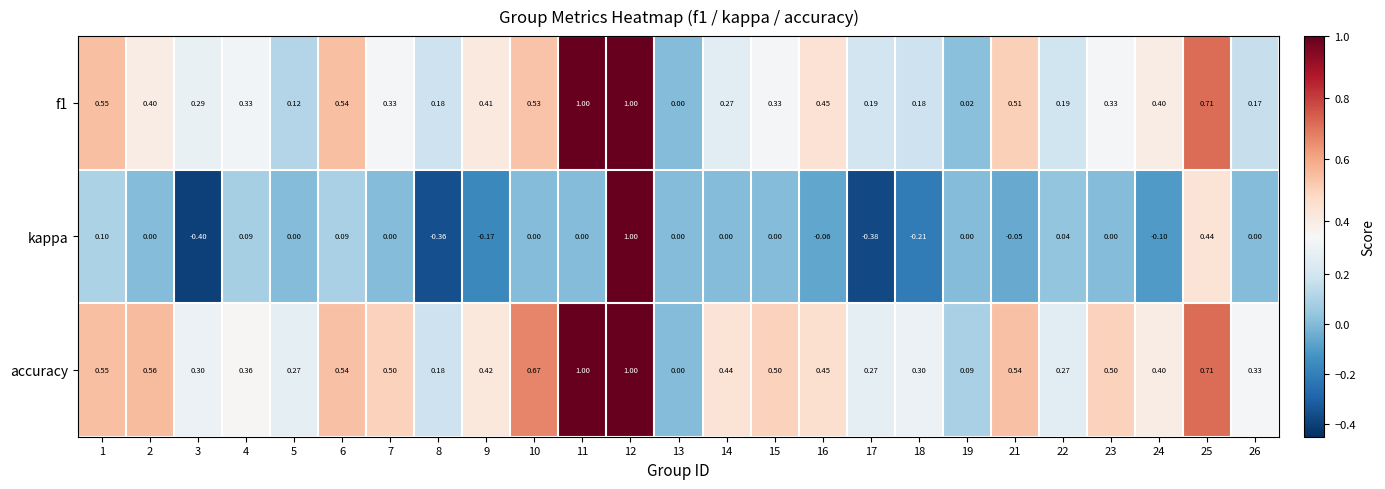

Which series changed the most between 6 and 15?

f1